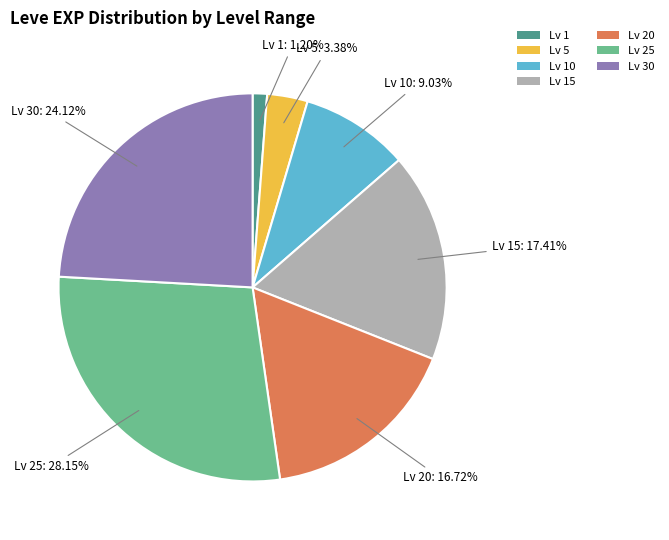

What is the smallest slice in the pie chart?

Lv 1